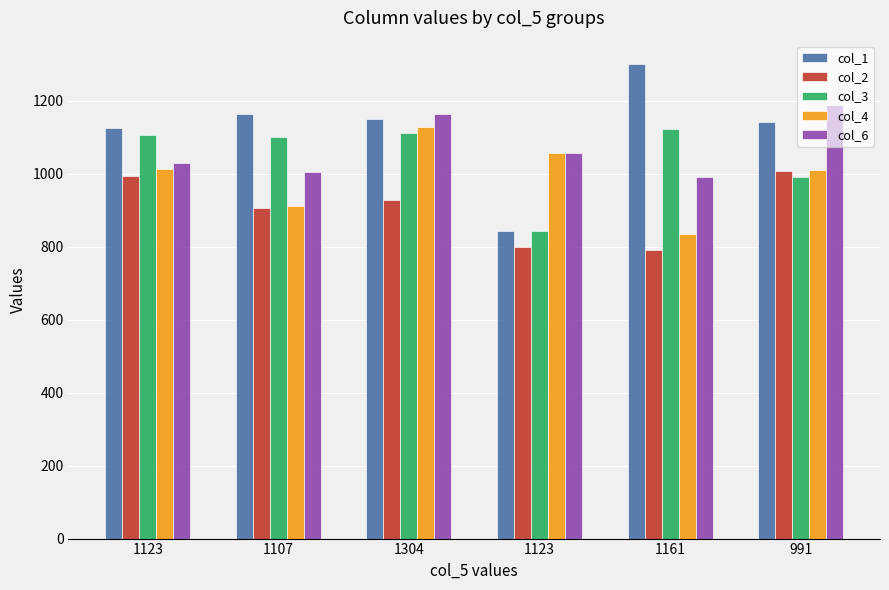

Read the col_1 value at 1304, to the nearest 10.

1150